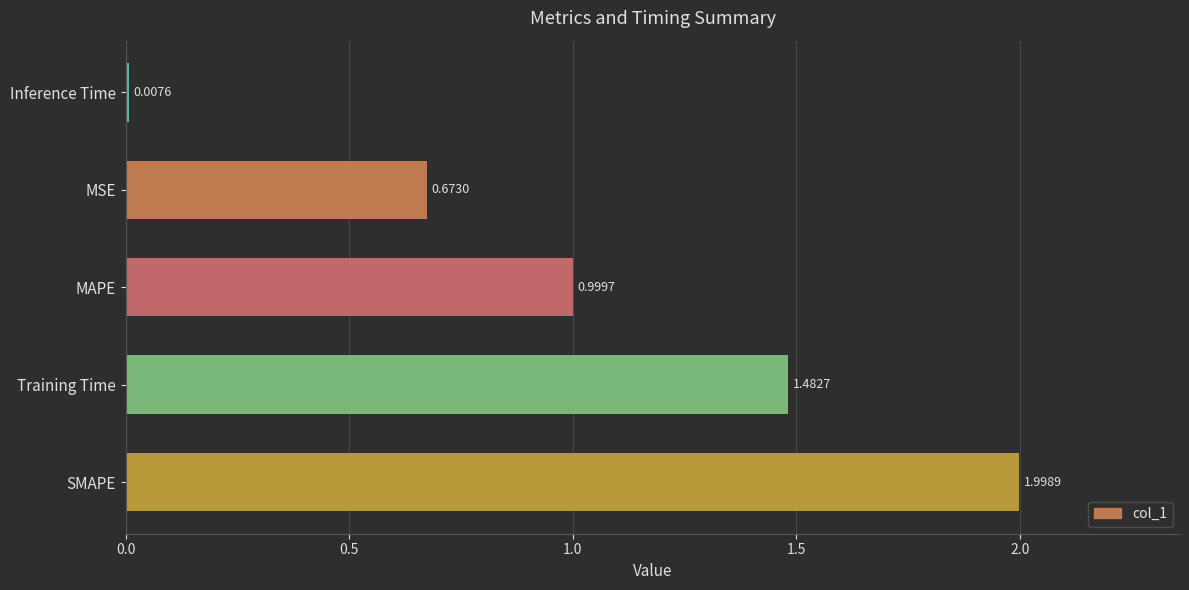

Where is the data nearest to the value 1?

MAPE